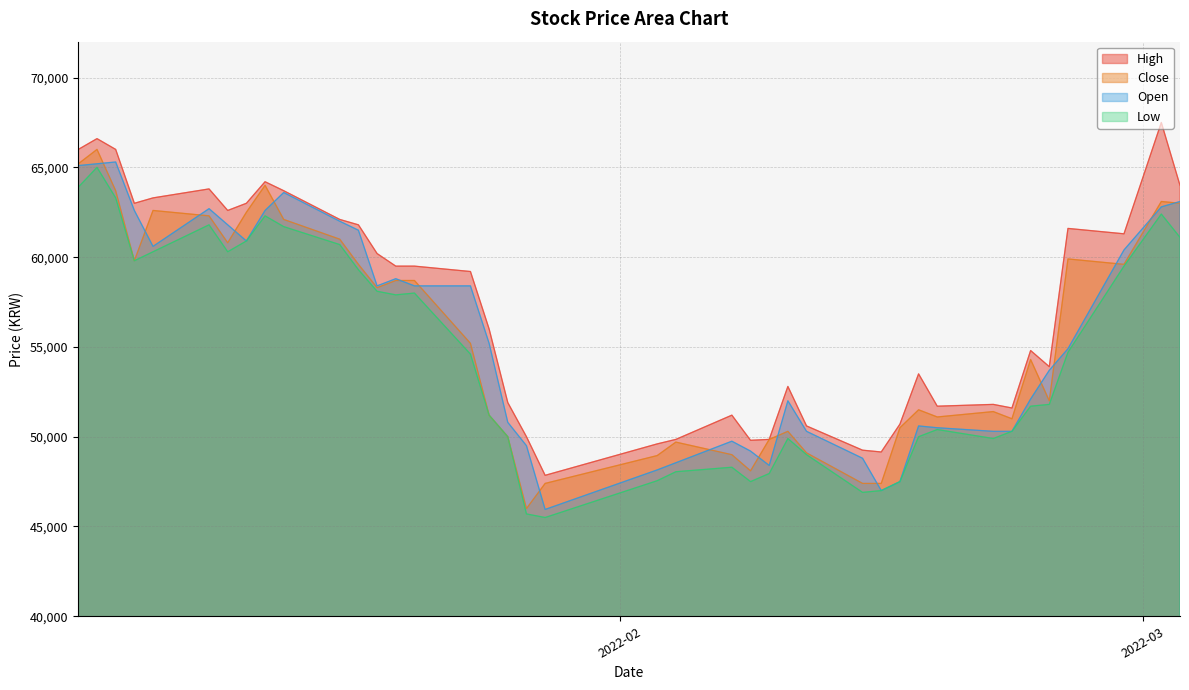

How many lines are shown in the chart?

4